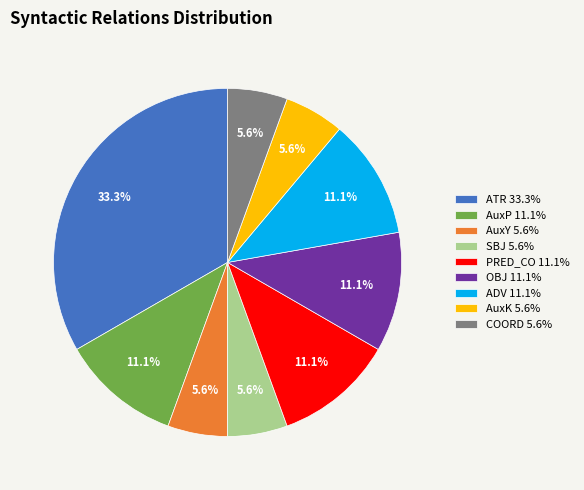

Does PRED_CO represent more than half of the total?

No